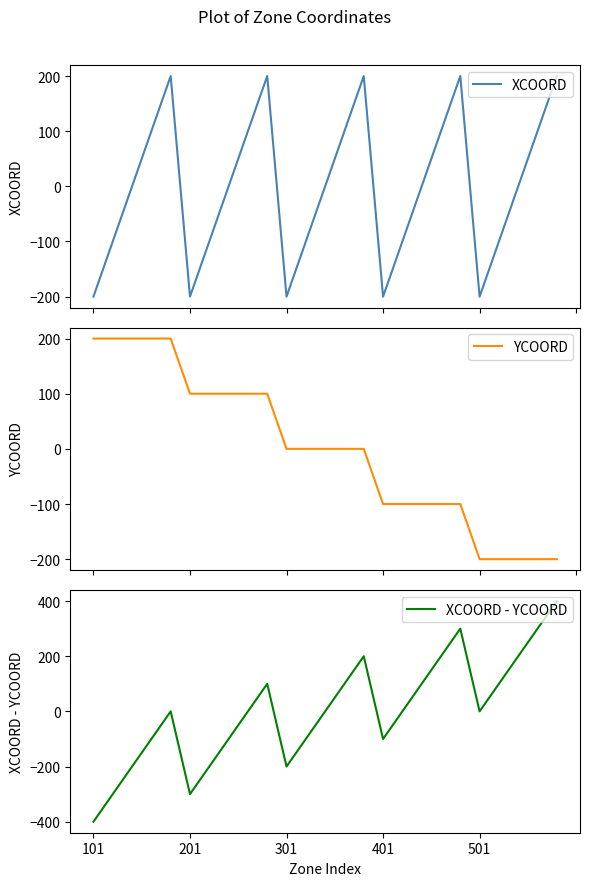

How many data points does each series have?

25